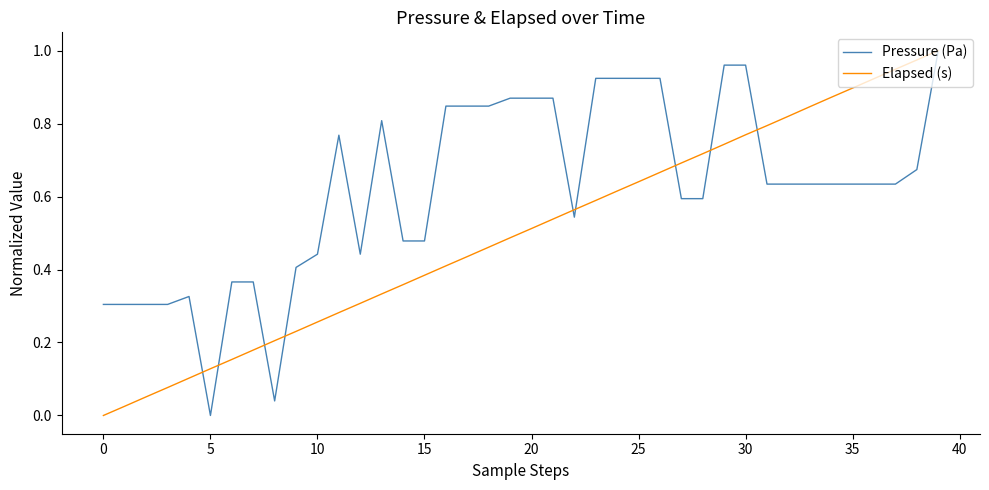

Does the chart display data point markers on the line(s)?

No